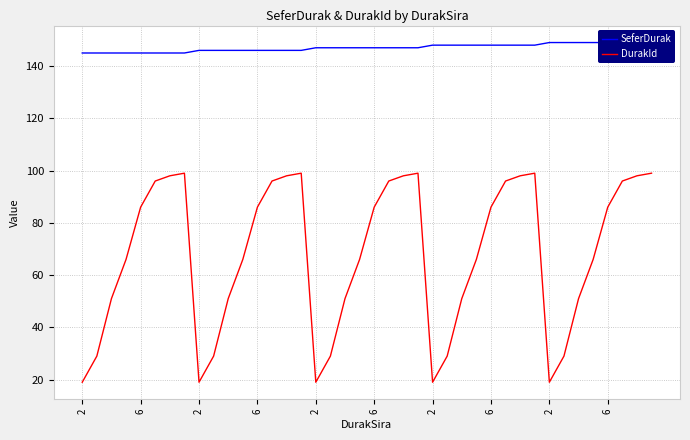

How many interior local valleys does the DurakId series have?

4